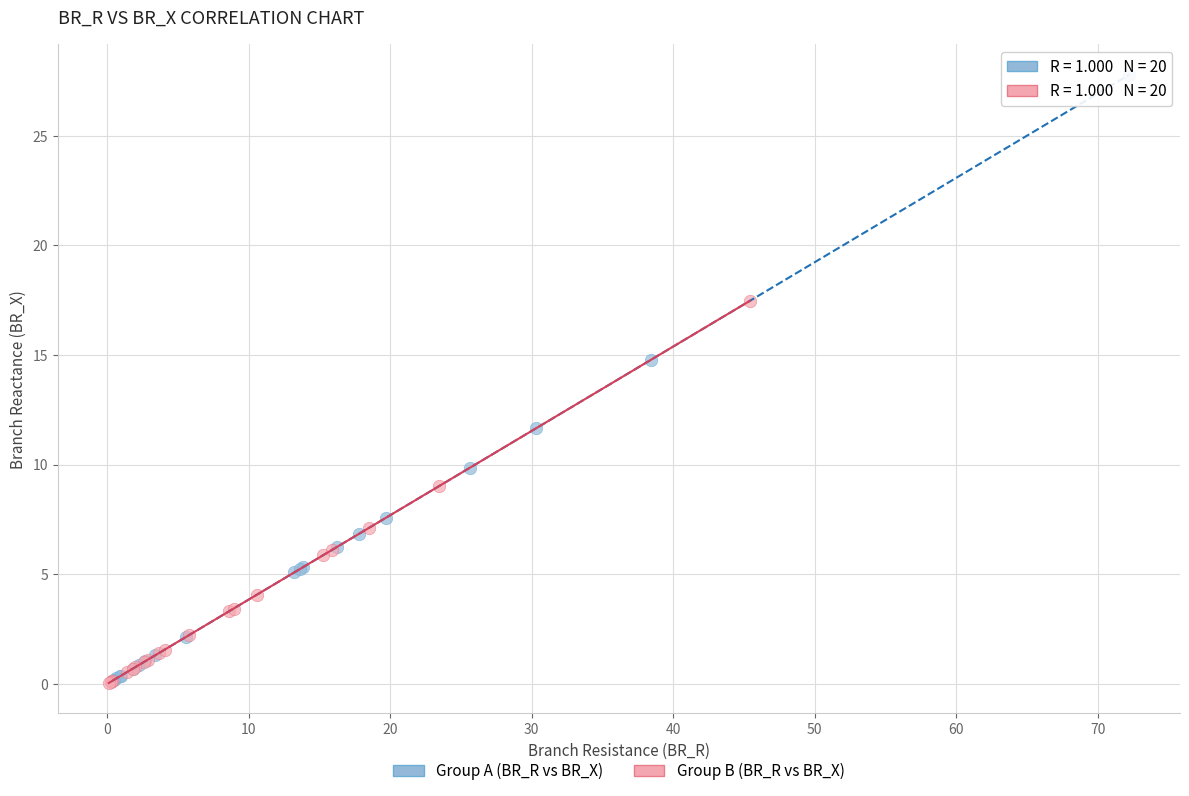

Which series reaches the maximum Y coordinate?

Group A (BR_R vs BR_X)